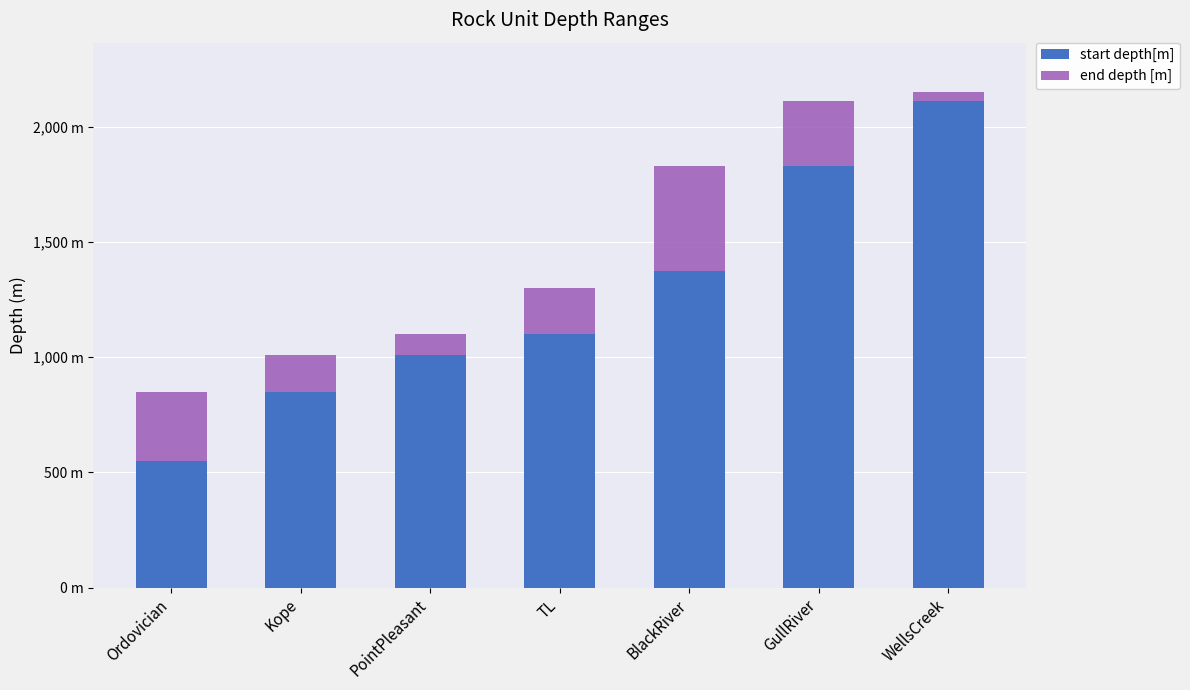

Are the bars horizontal?

No